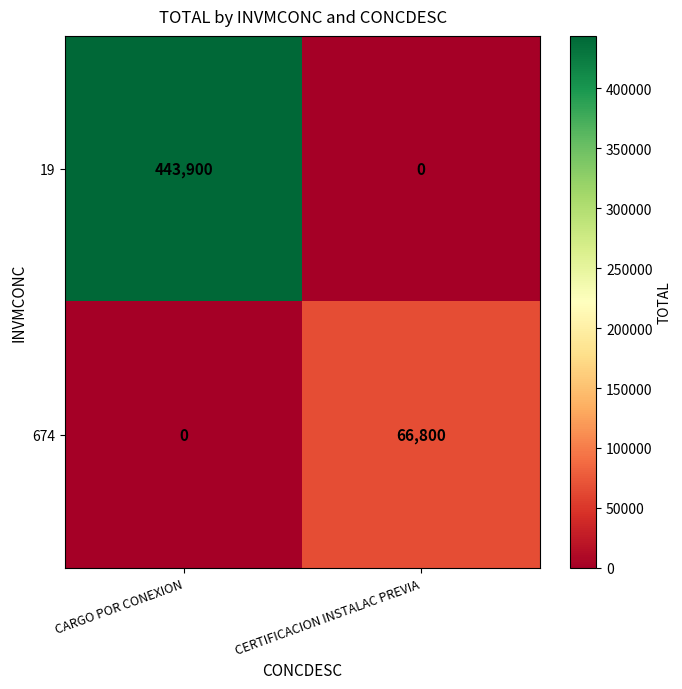

At which category is the sum across all series the highest?

CARGO POR CONEXION